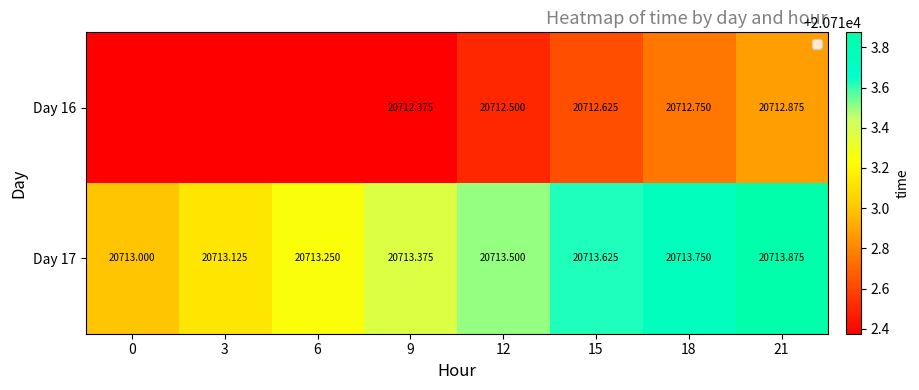

How many data points does each series have?

8